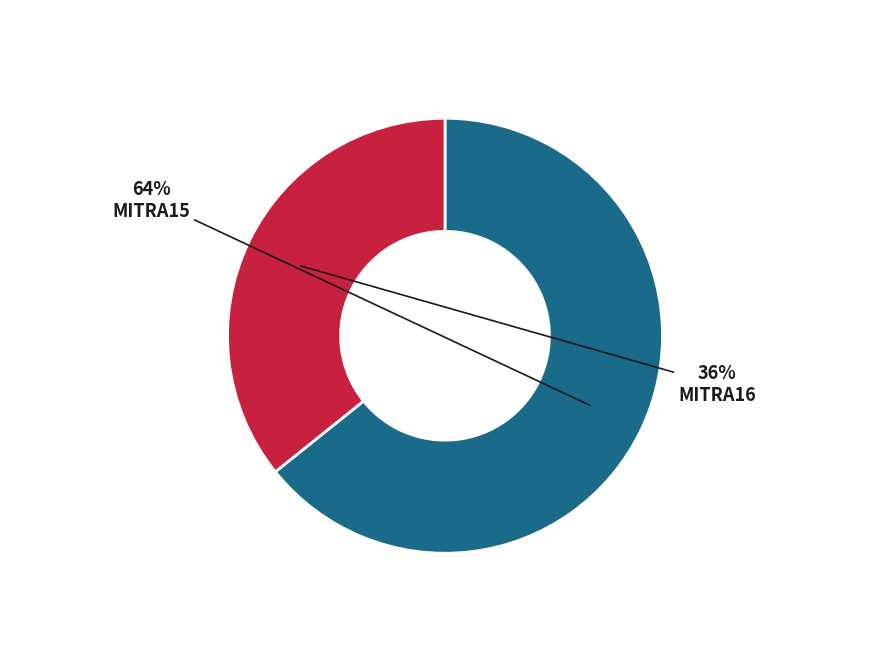

Is there a majority slice in this chart?

Yes